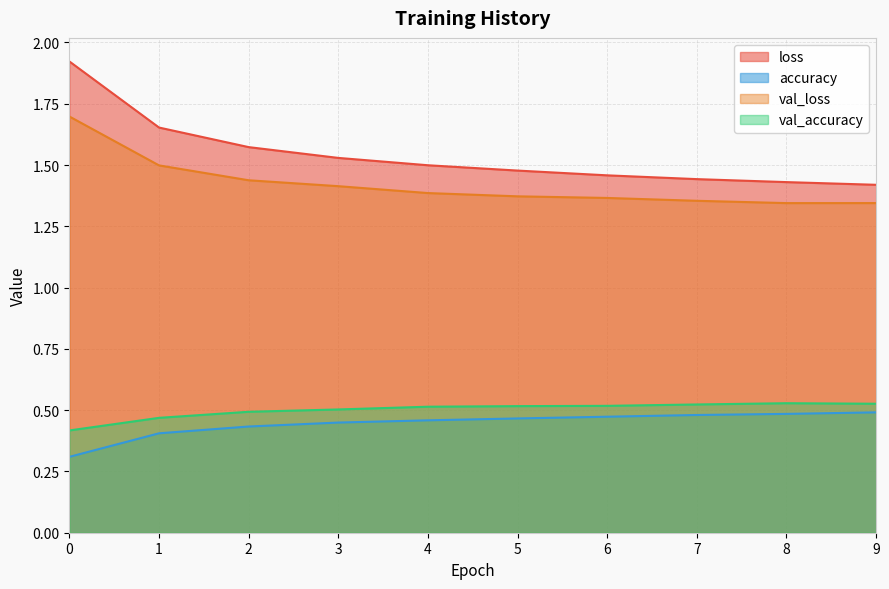

Does the chart display data point markers on the line(s)?

No